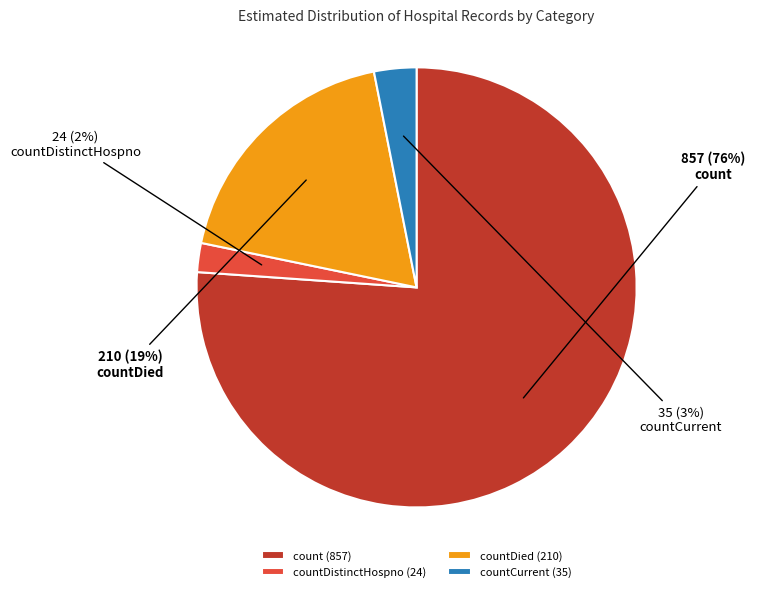

Rank the categories by value from highest to lowest.

count, countDied, countCurrent, countDistinctHospno